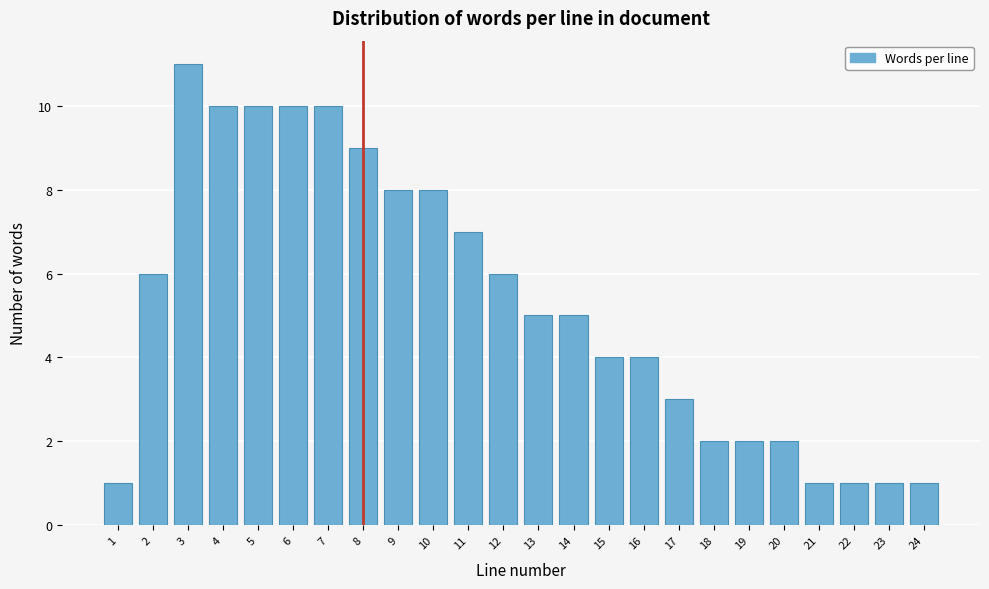

Reading left to right, list all the values displayed in this chart.

1	6	11	10	10	10	10	9	8	8	7	6	5	5	4	4	3	2	2	2	1	1	1	1